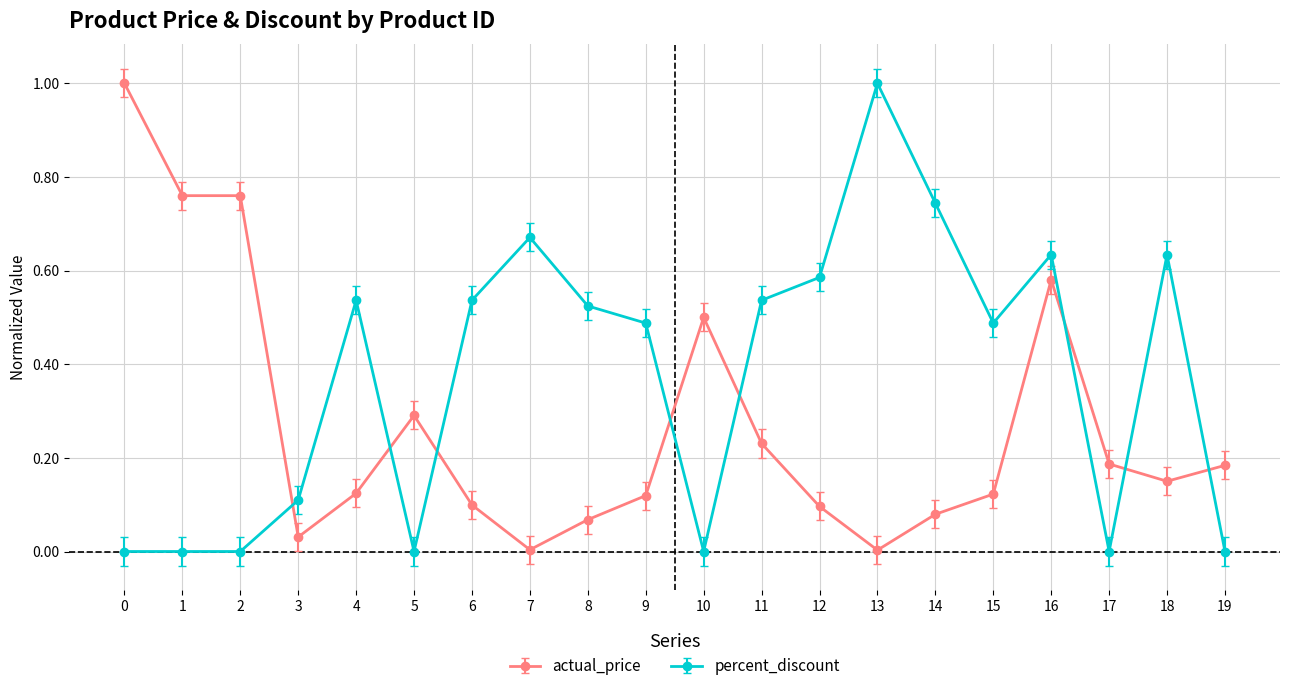

What is the difference between the maximum and second lowest values in the percent_discount series?

1.0